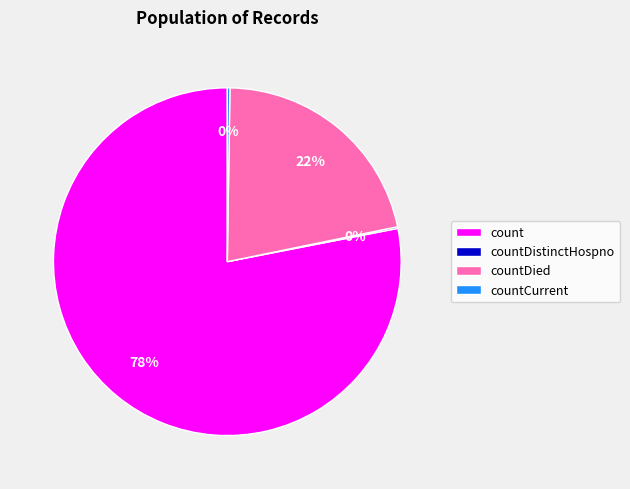

What percentage is the count slice, to the nearest percent?

78%